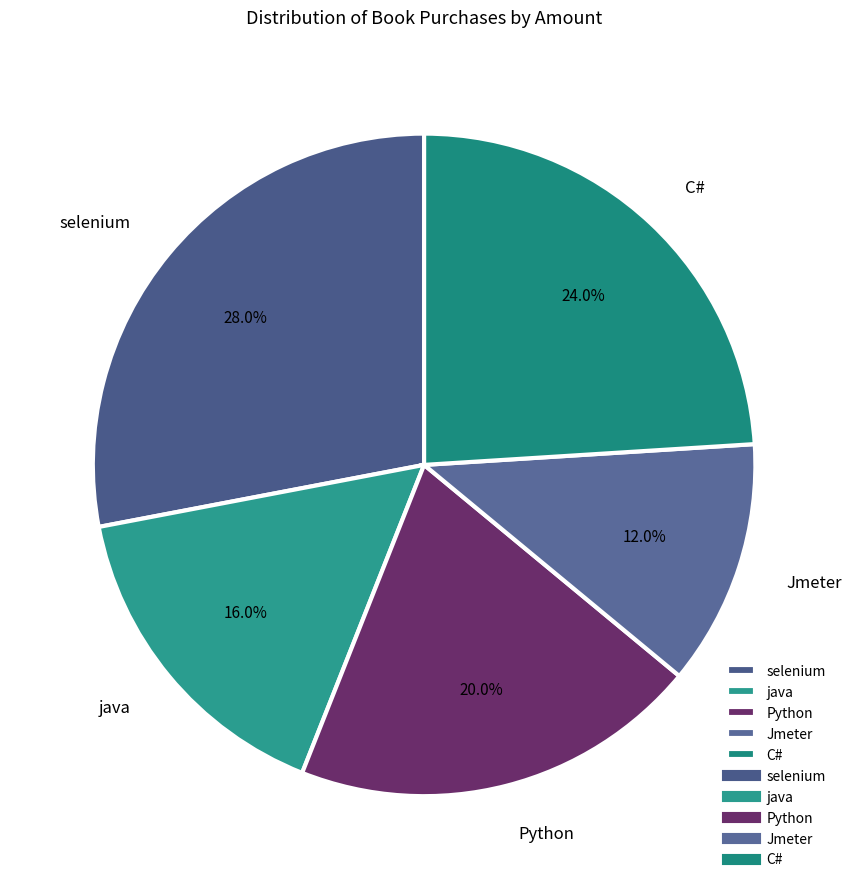

Is there any slice that represents more than half of the pie?

No